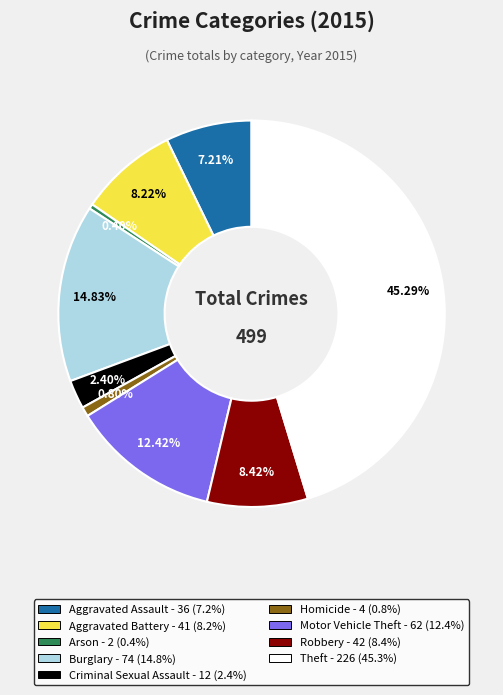

What is the largest slice in the pie chart?

Theft